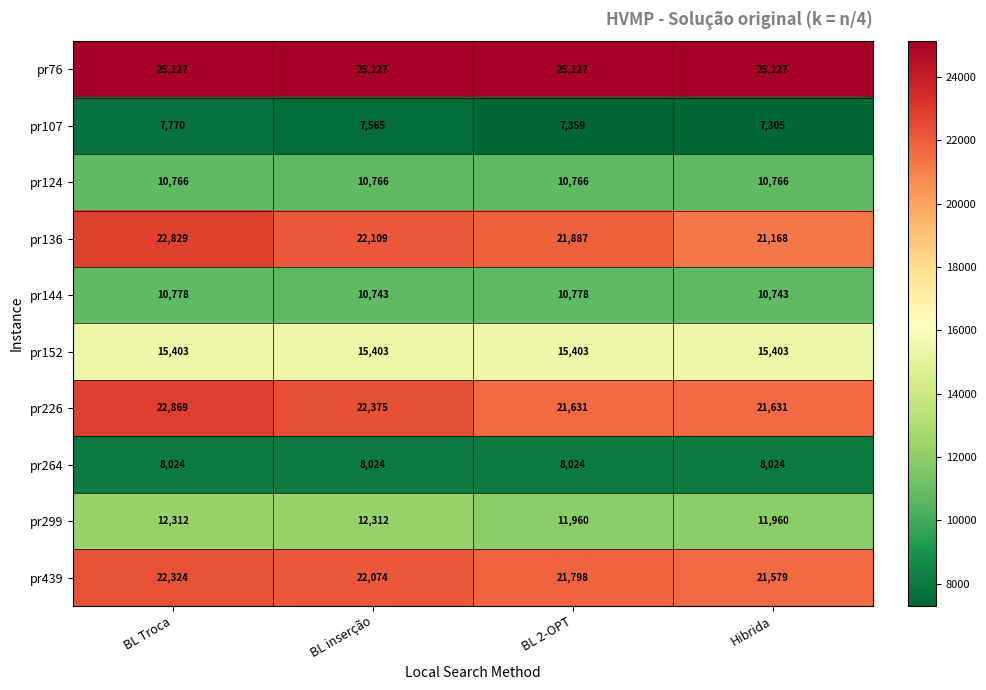

Is it true that pr136 equals 32736 at BL 2-OPT?

False